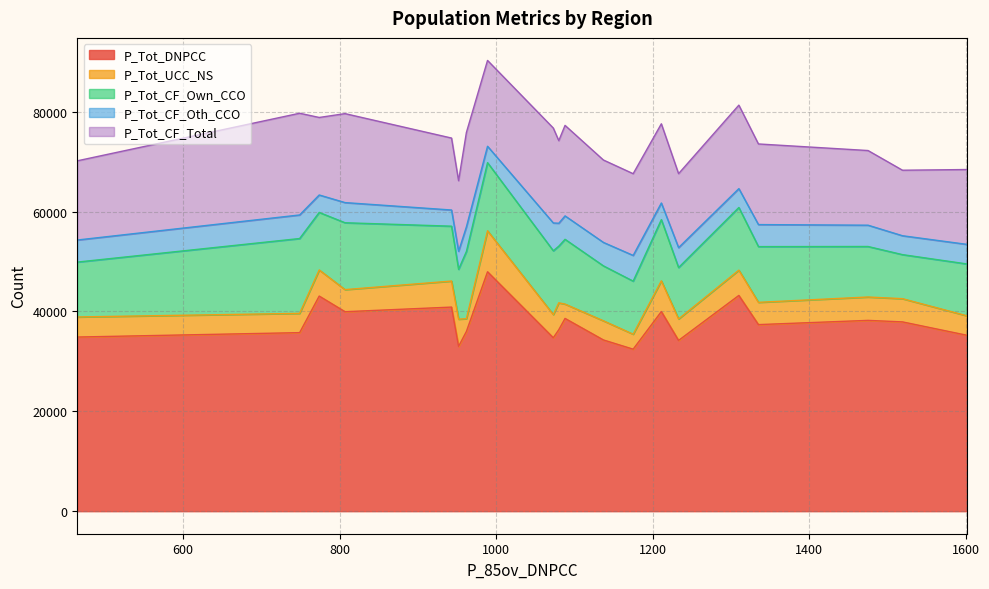

What are all the series names shown in the legend?

P_Tot_DNPCC, P_Tot_UCC_NS, P_Tot_CF_Own_CCO, P_Tot_CF_Oth_CCO, P_Tot_CF_Total